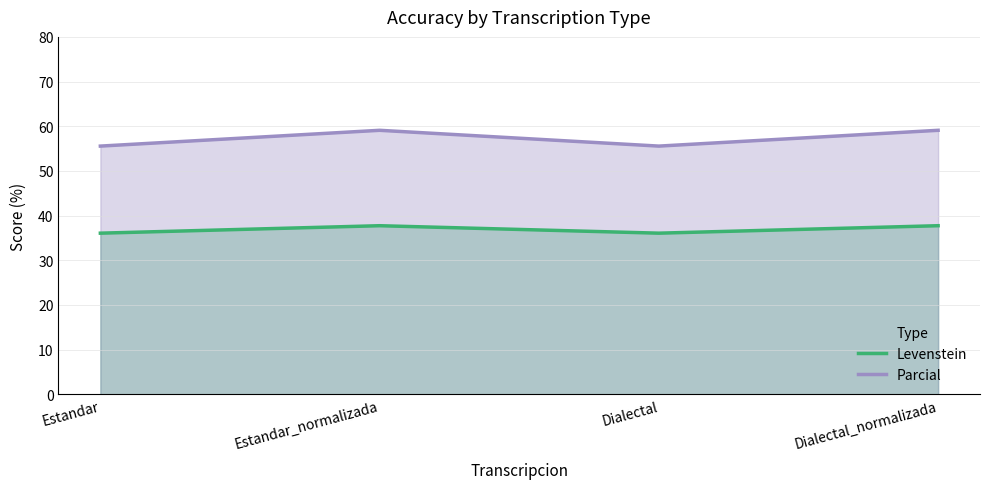

True or false: Levenstein and Parcial intersect in this chart.

False